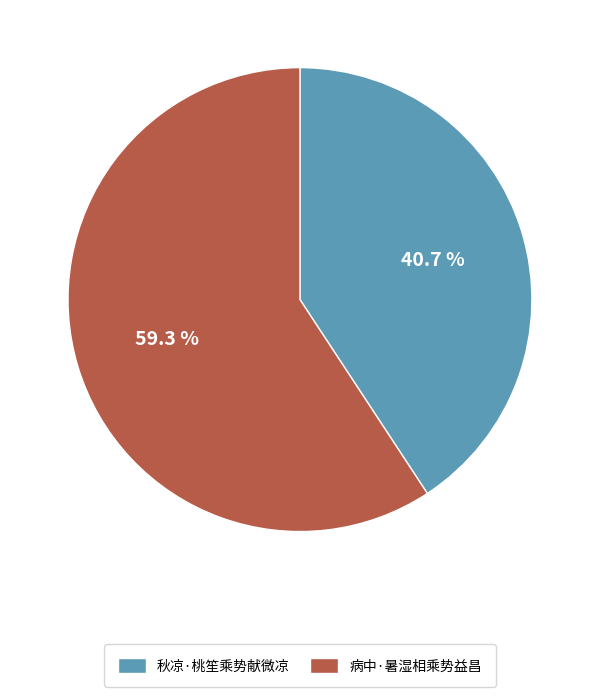

Rank the categories by value from highest to lowest.

病中·暑湿相乘势益昌, 秋凉·桃笙乘势献微凉